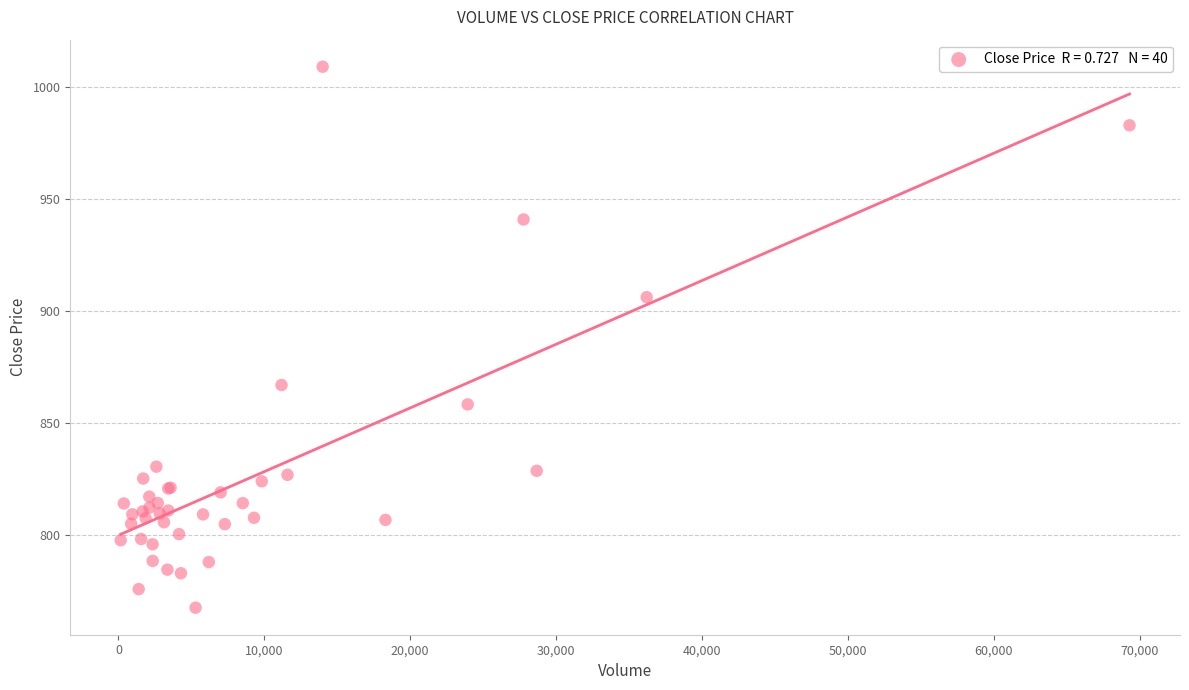

What Y value in the scatter plot is closest to 888?

906.2